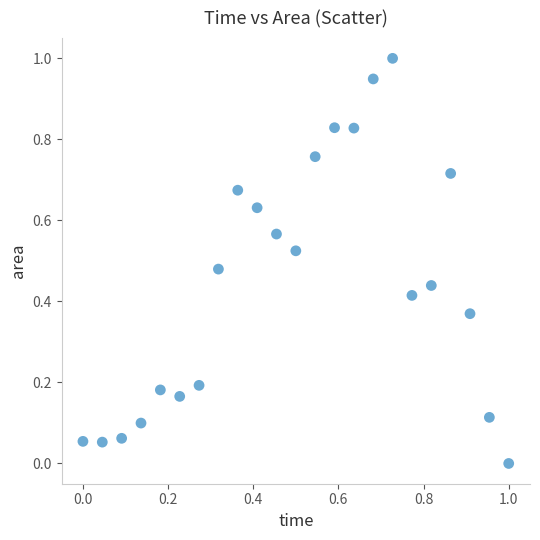

What is the range of X values (max minus min)?

1.0